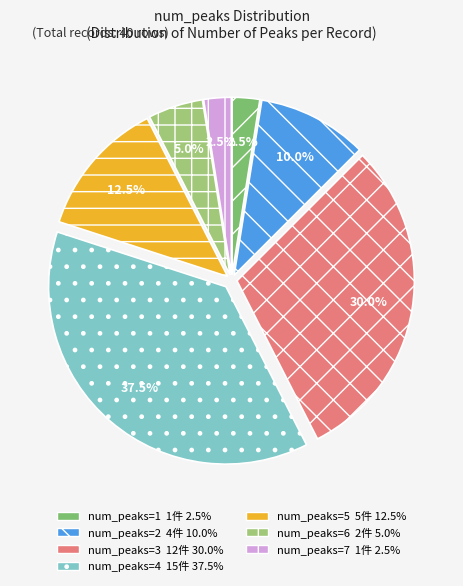

Is there a majority slice in this chart?

No